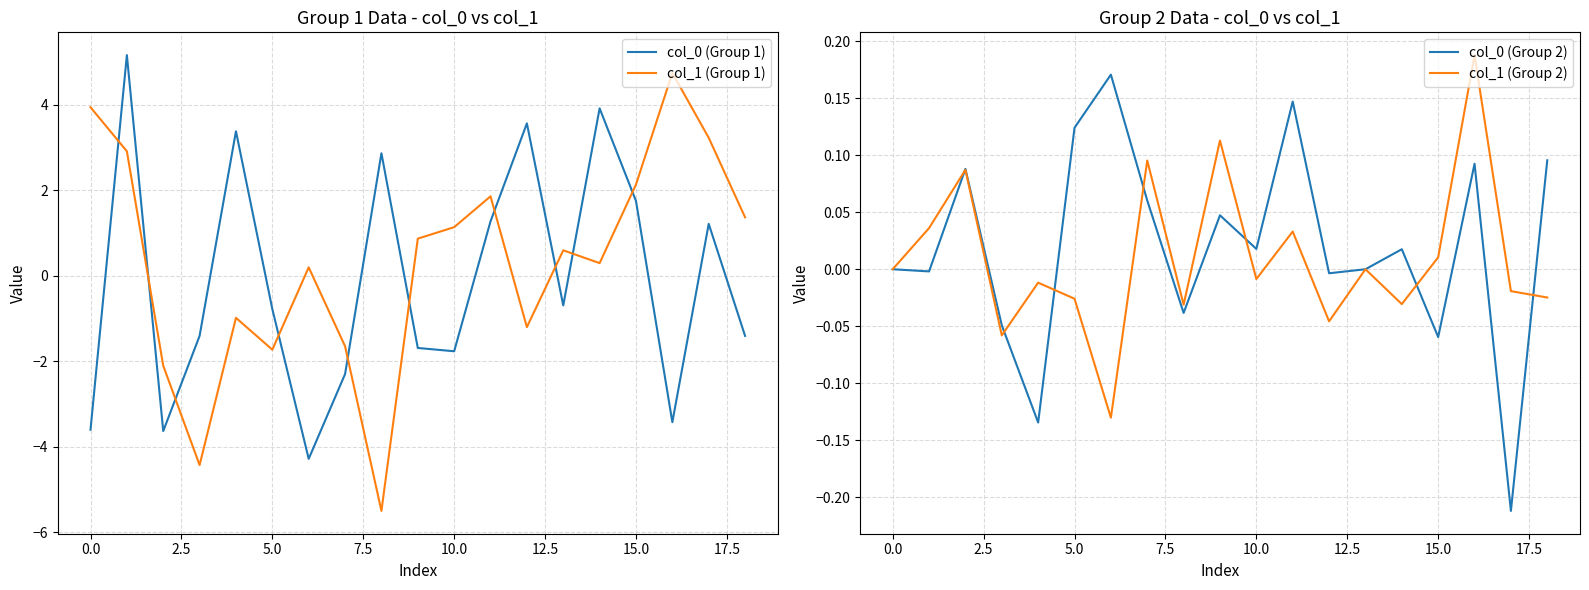

True or false: col_0 (Group 2) and col_1 (Group 2) intersect in this chart.

True